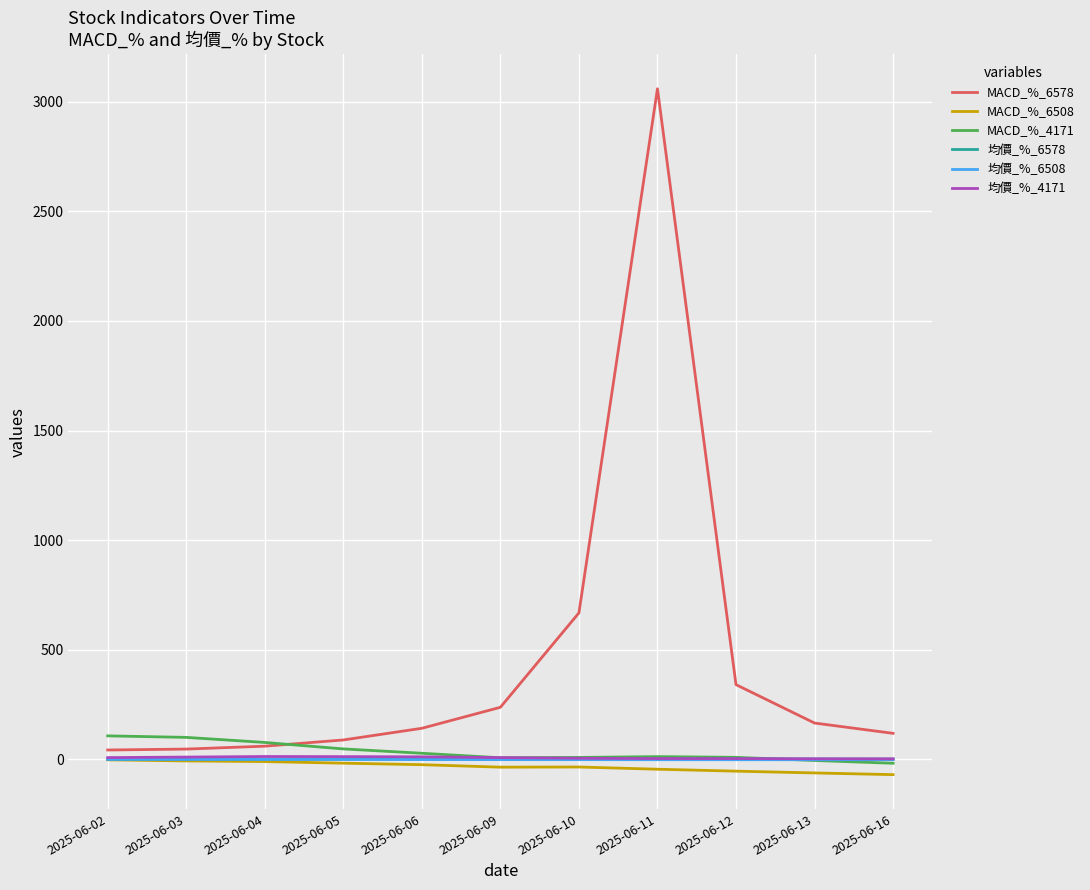

At which category is the sum across all series the highest?

2025-06-11